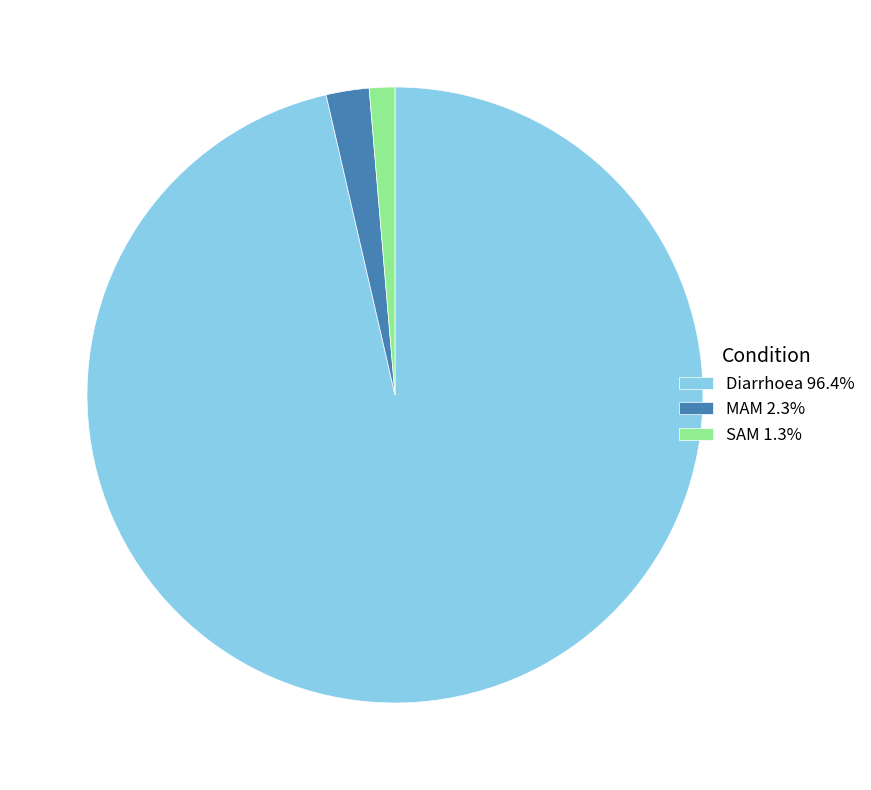

The SAM slice represents 16% of the pie. True or false?

False